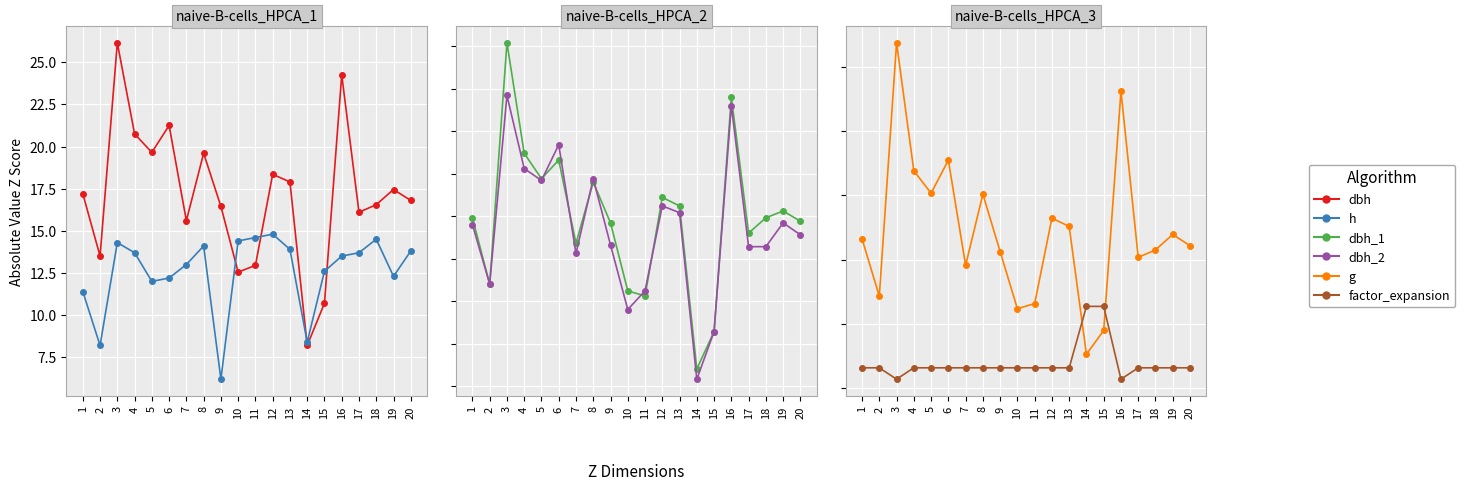

The value of factor_expansion at 7 is 31.8. True or false?

True